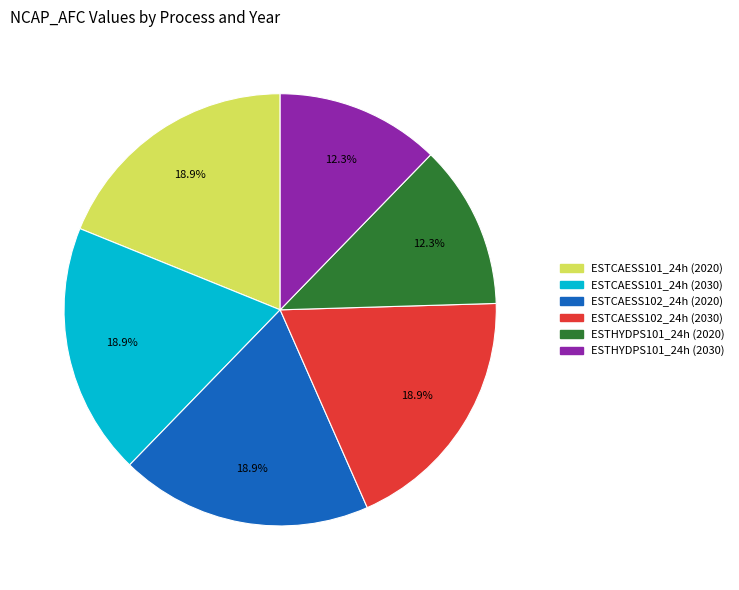

How many segments does this pie chart have?

6